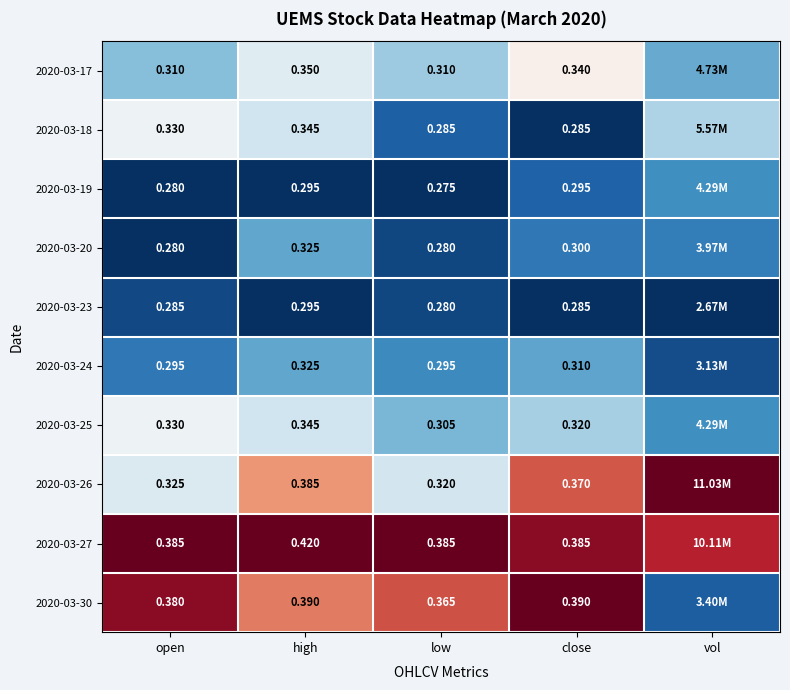

Is the value of 2020-03-23 at high greater than the value of 2020-03-20 at open?

Yes